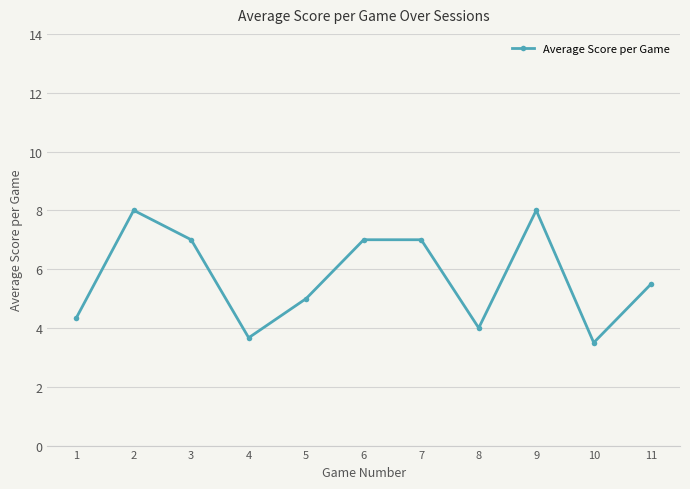

What is the greatest value displayed?

8.0